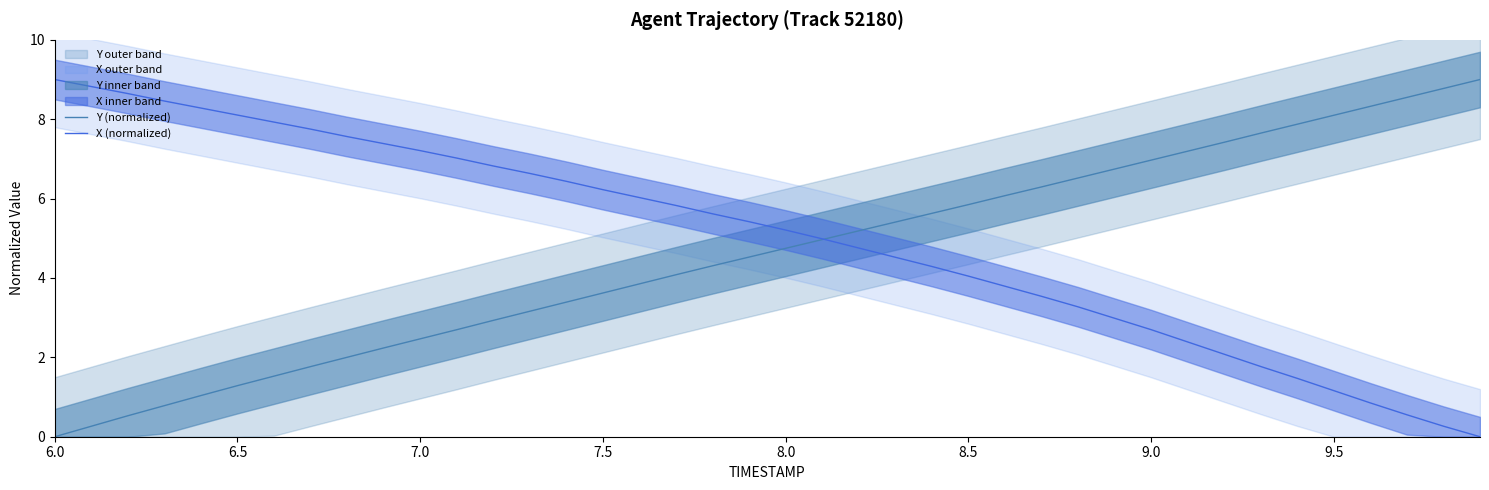

How many times do X (normalized) and Y (normalized) cross each other?

1